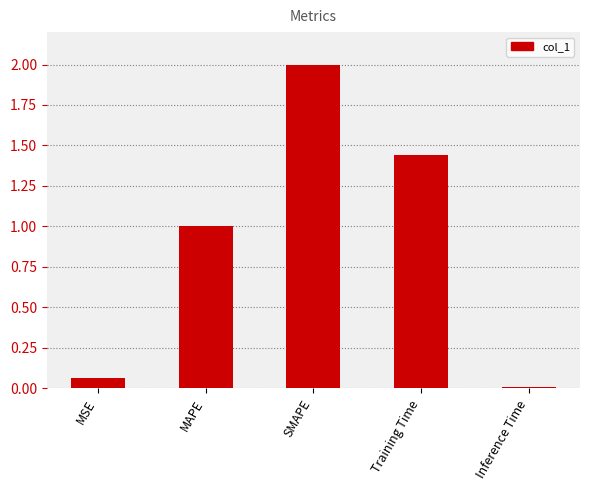

List the labels in order of value, largest first.

SMAPE, Training Time, MAPE, MSE, Inference Time